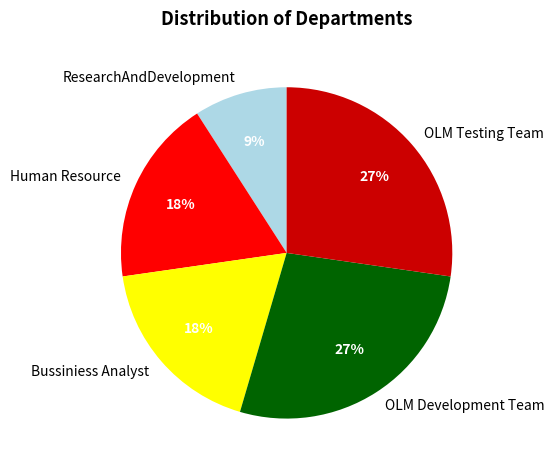

Count the number of slices in the pie.

5